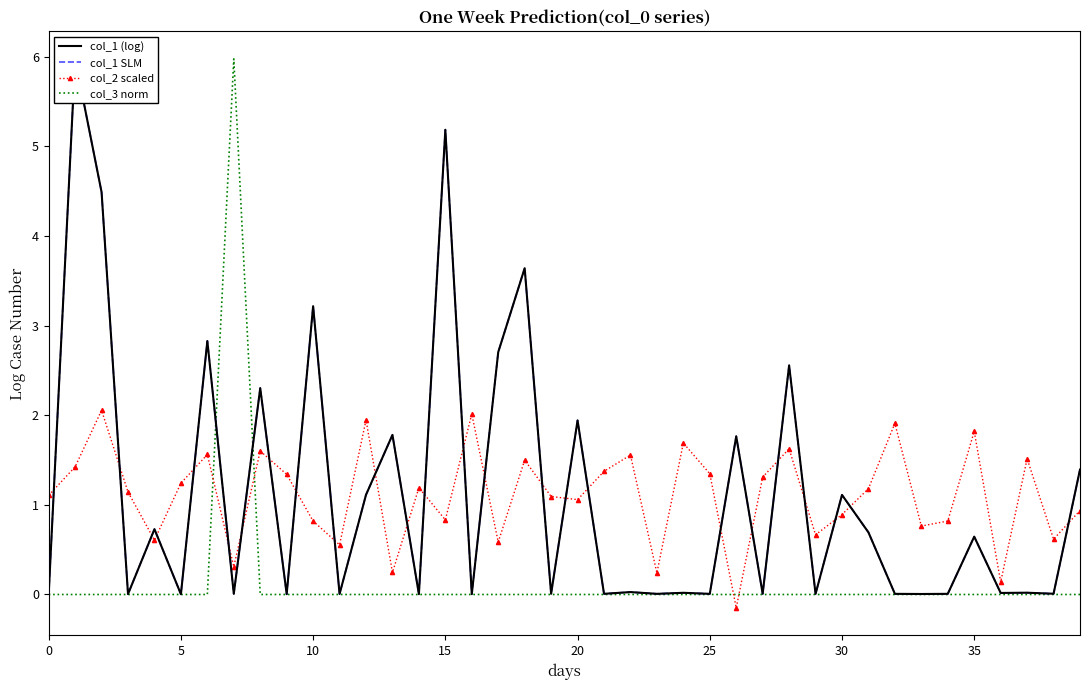

What are all the series names shown in the legend?

col_1 (log), col_1 SLM, col_2 scaled, col_3 norm